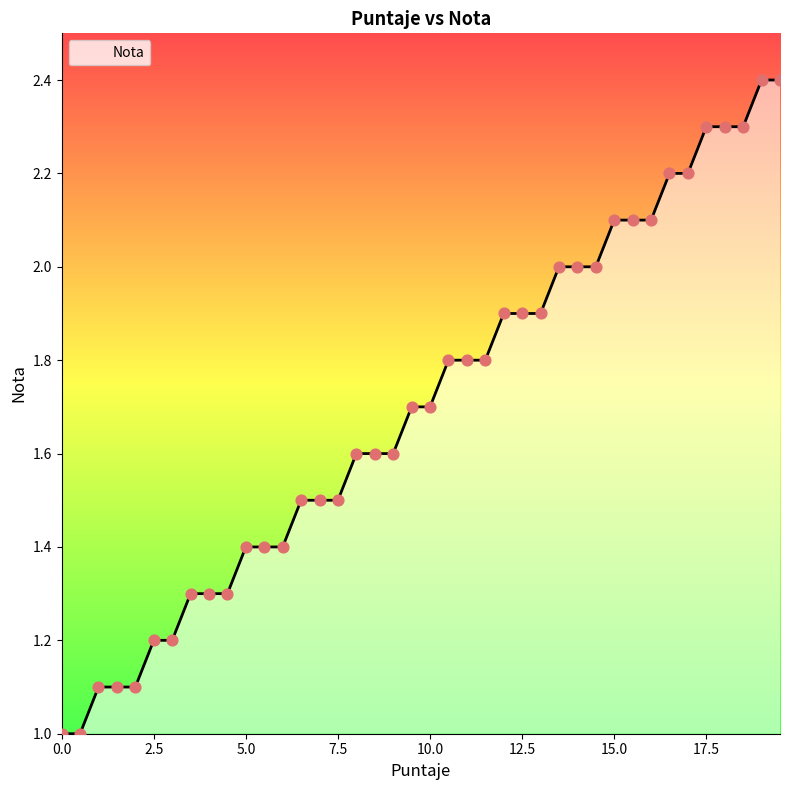

What is the maximum value shown in the chart?

2.4